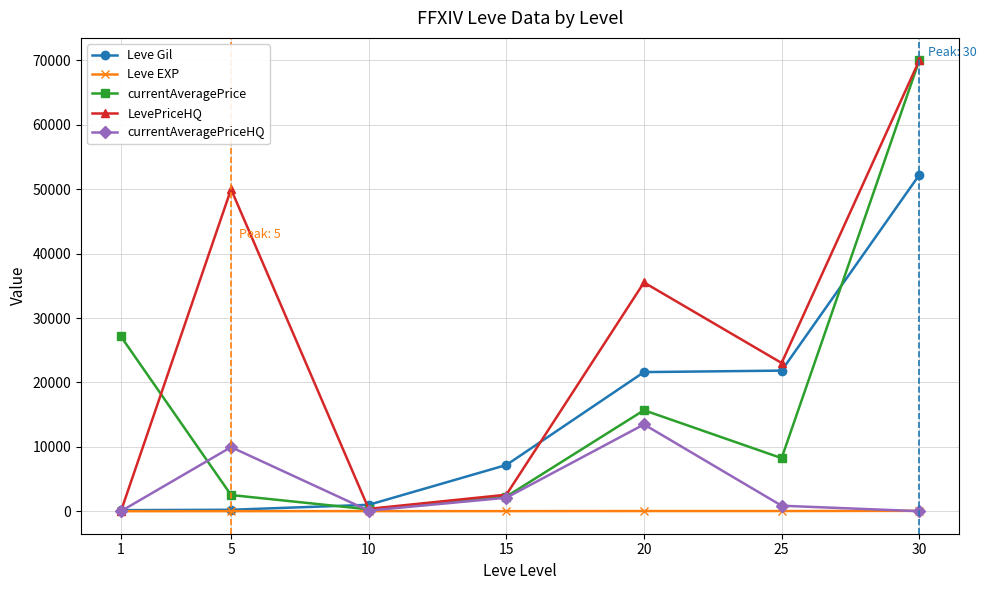

True or false: Leve Gil and LevePriceHQ intersect in this chart.

True